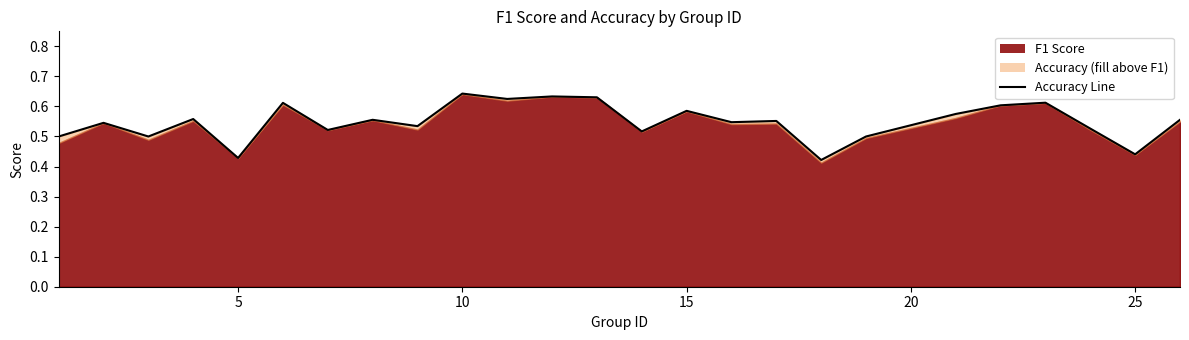

What is the difference between the values at 24 and 10?

0.1